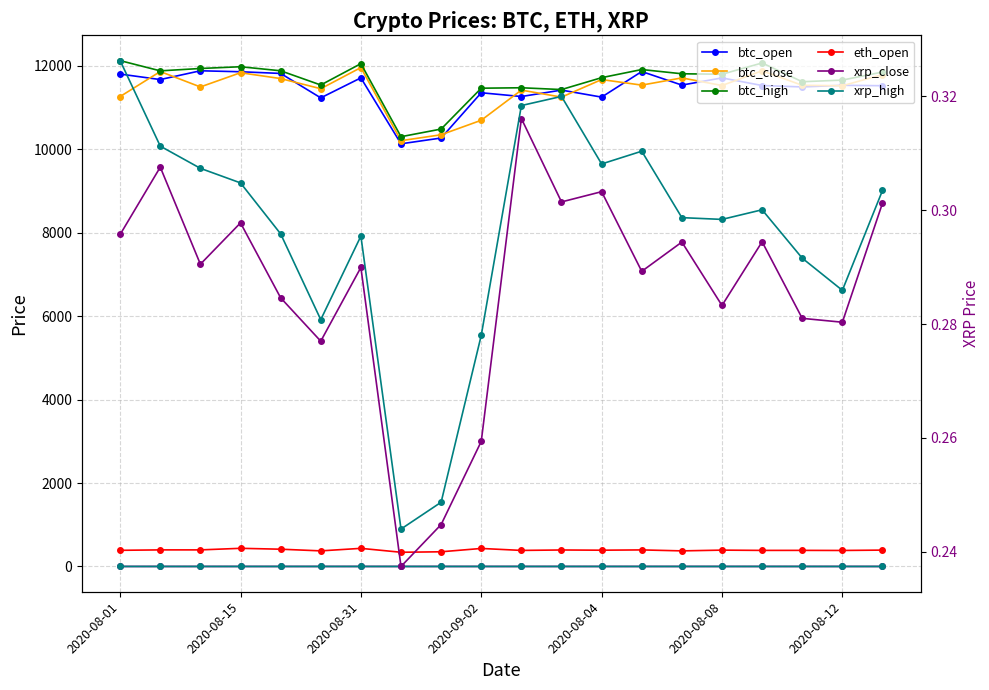

In btc_high, how many points are higher than both neighbors (excluding endpoints)?

5